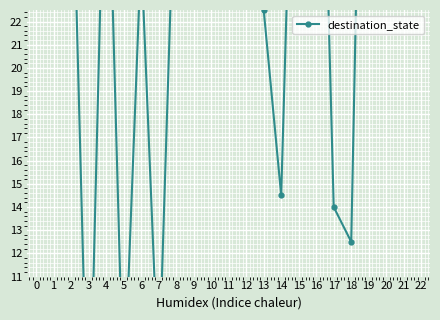

What is the change in value from 8 to 12?

+14.0